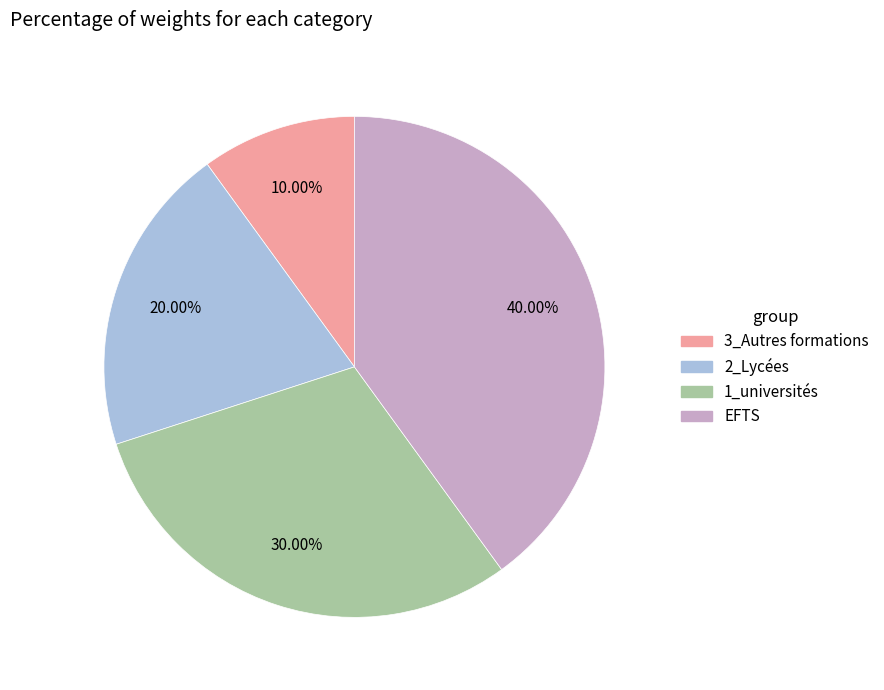

What is the largest slice in the pie chart?

EFTS